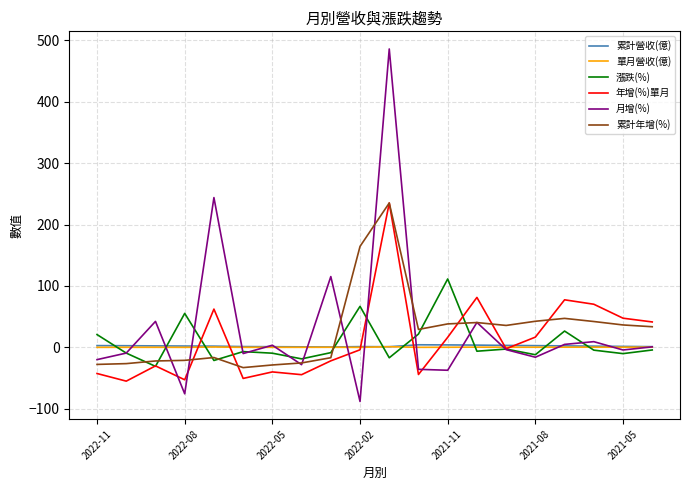

What is the smallest value displayed?

-87.9